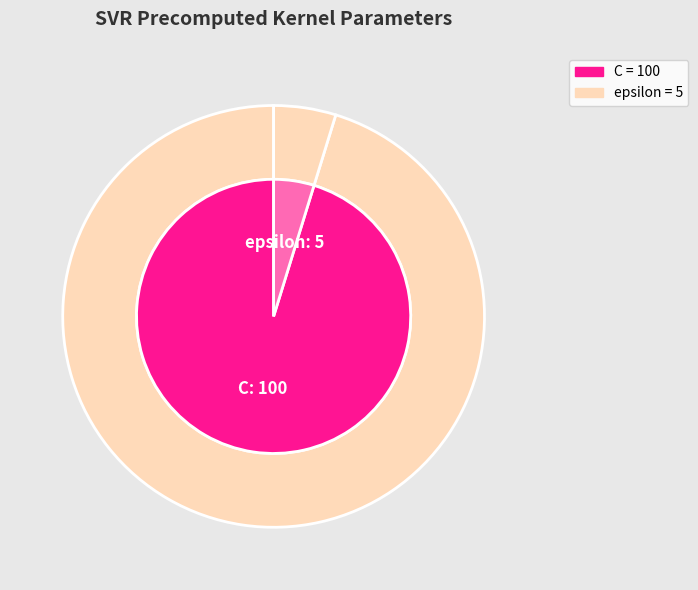

Combined, do epsilon and C account for over 50%?

Yes